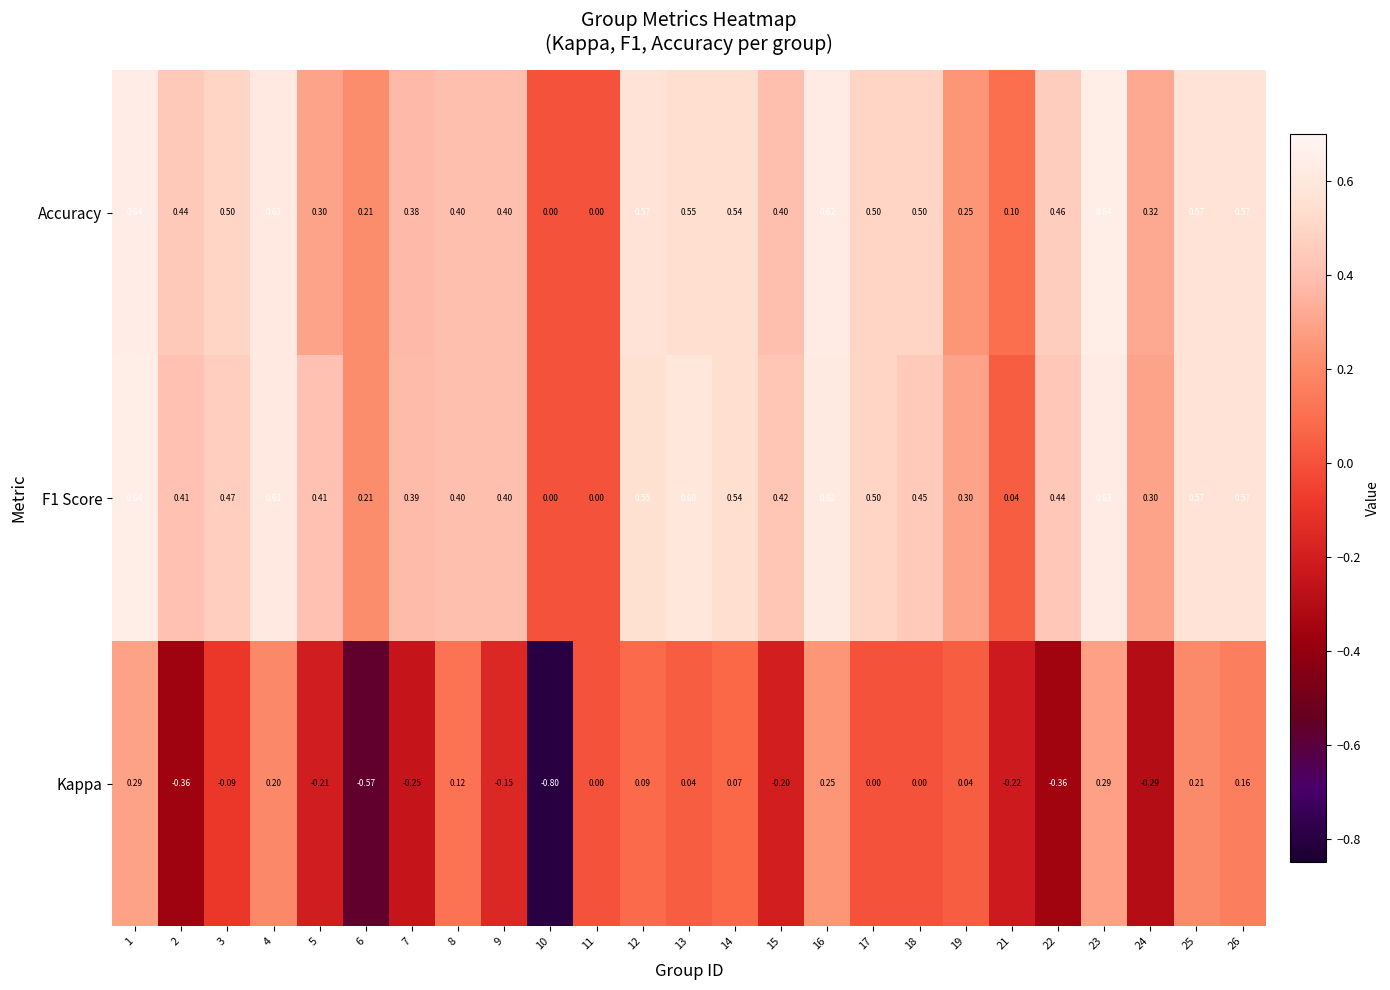

What is the smallest value displayed?

-0.8